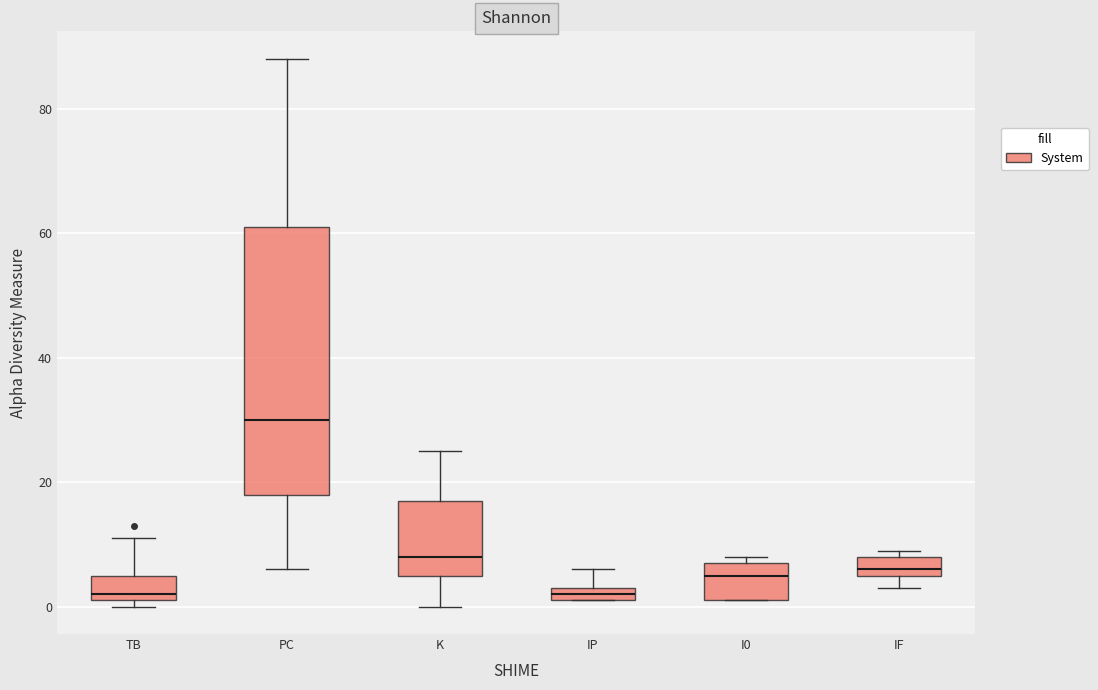

Where is the upper edge of the box for IP on the y-axis? The values are not printed on the chart, so give them approximately, as read against the axis.

4